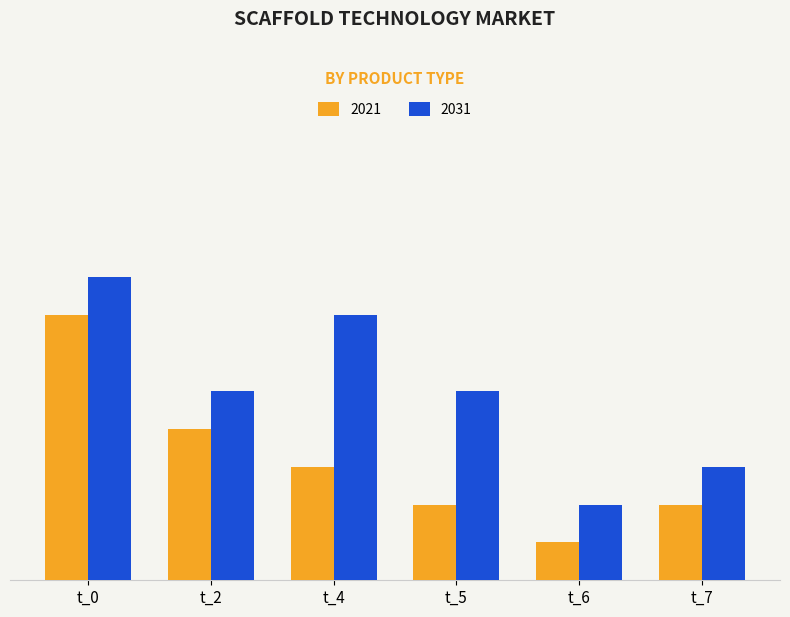

What are all the series names shown in the legend?

2021, 2031